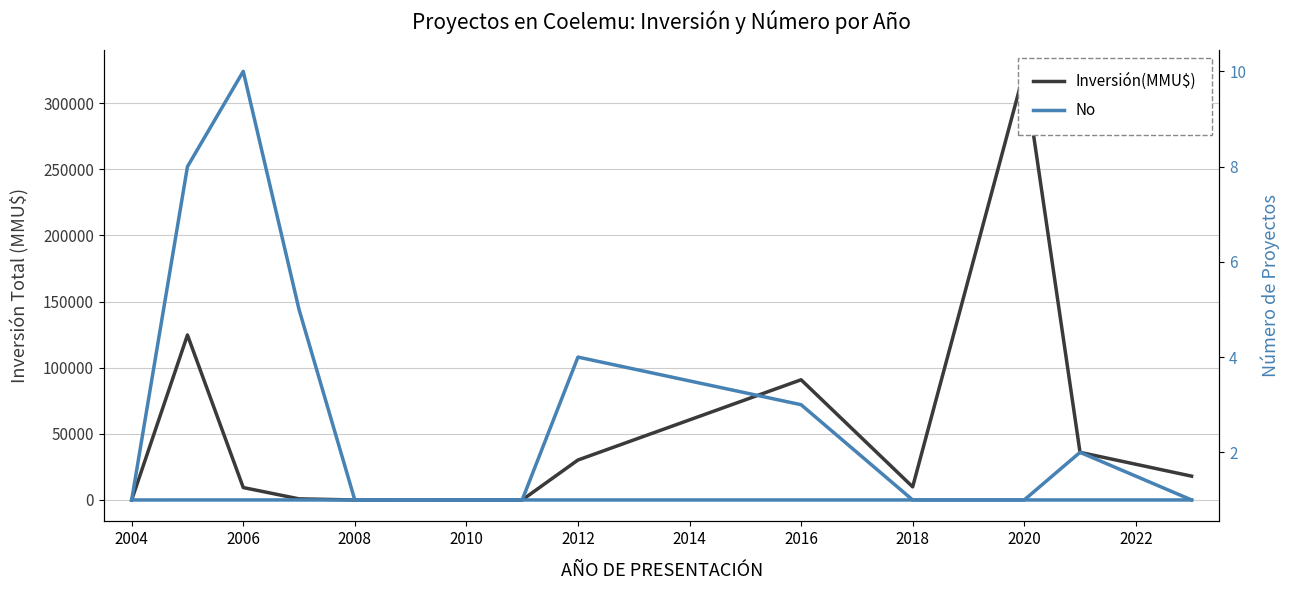

How many lines are shown in the chart?

2